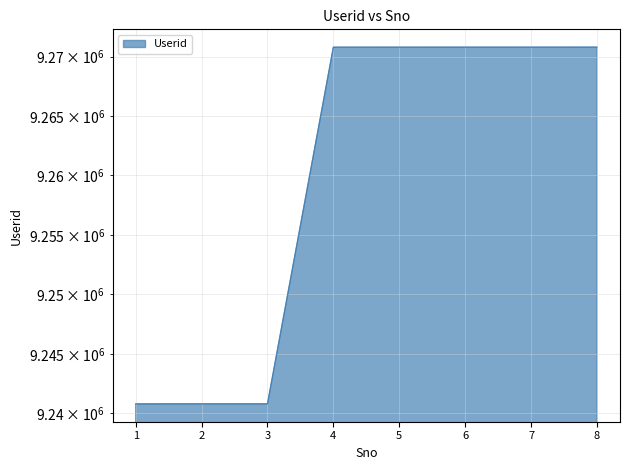

Reading left to right, what are all the values shown in this chart?

1=9240801	2=9240802	3=9240803	4=9270801	5=9270802	6=9270803	7=9270804	8=9270805